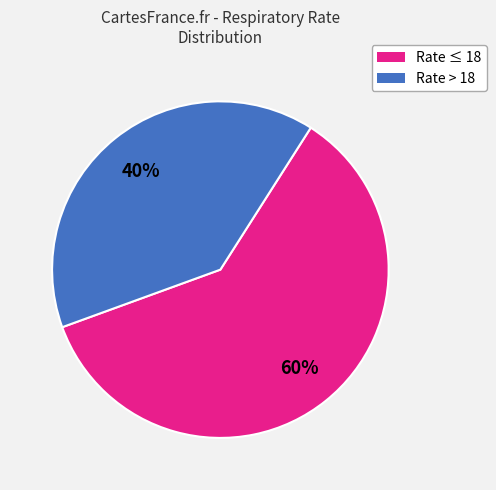

Is there any slice that represents more than half of the pie?

Yes